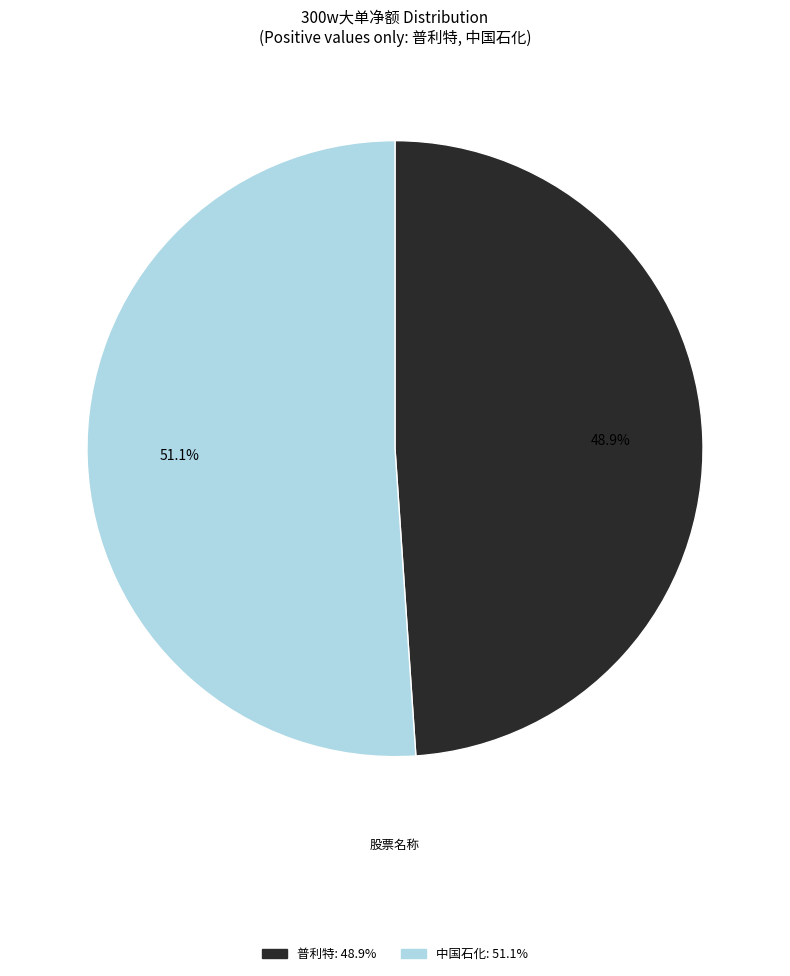

To the nearest percent, what is the average slice percentage?

50%